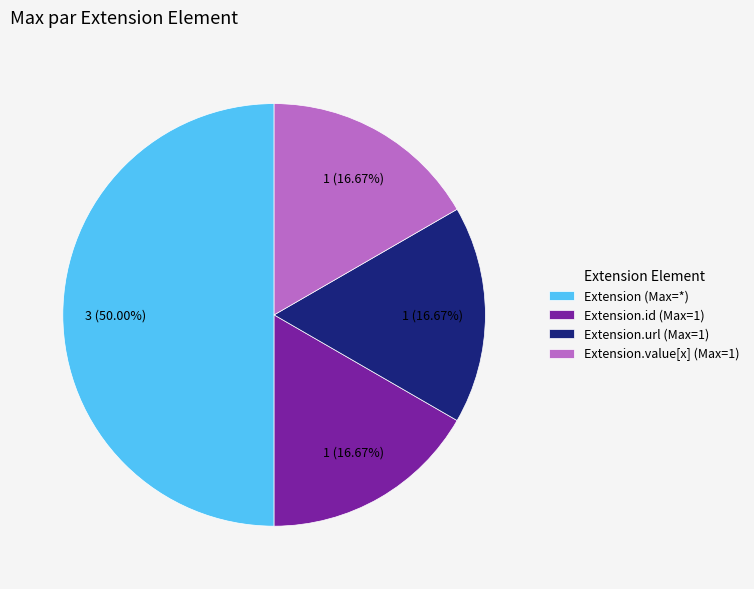

How many segments does this pie chart have?

4